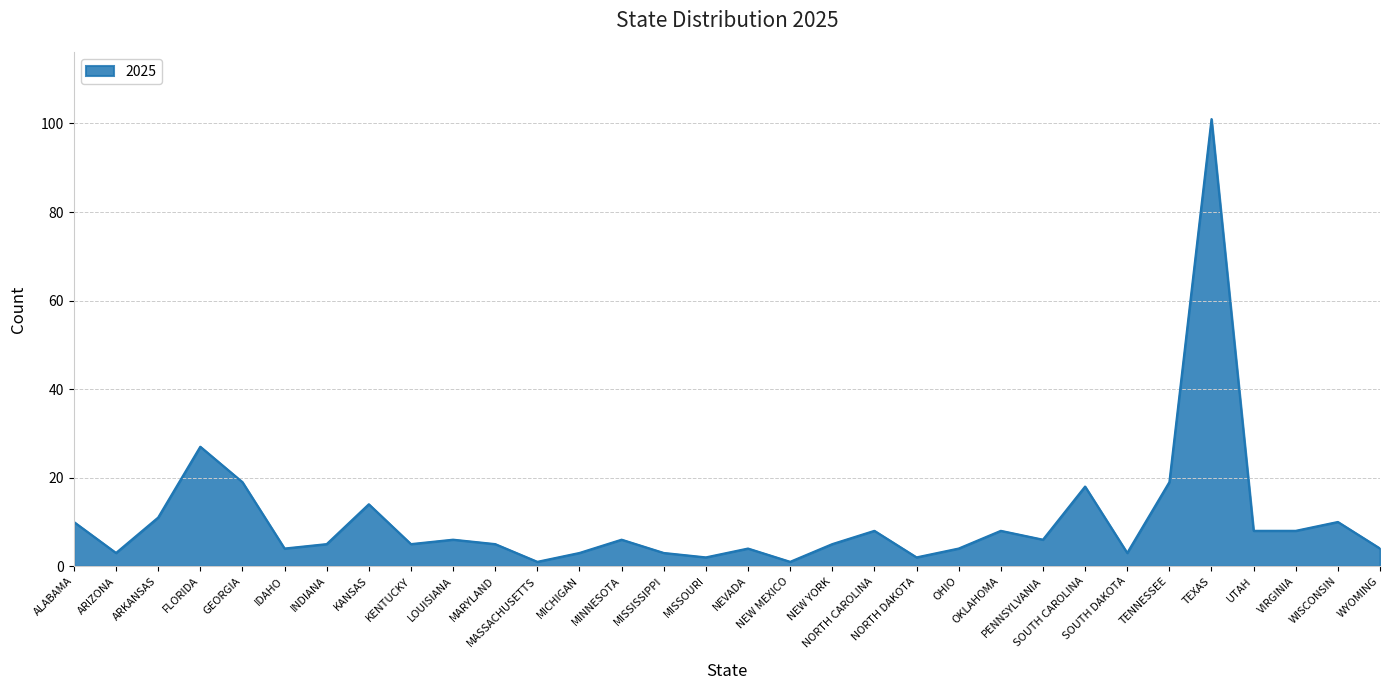

What is the difference between the maximum and second lowest values?

100